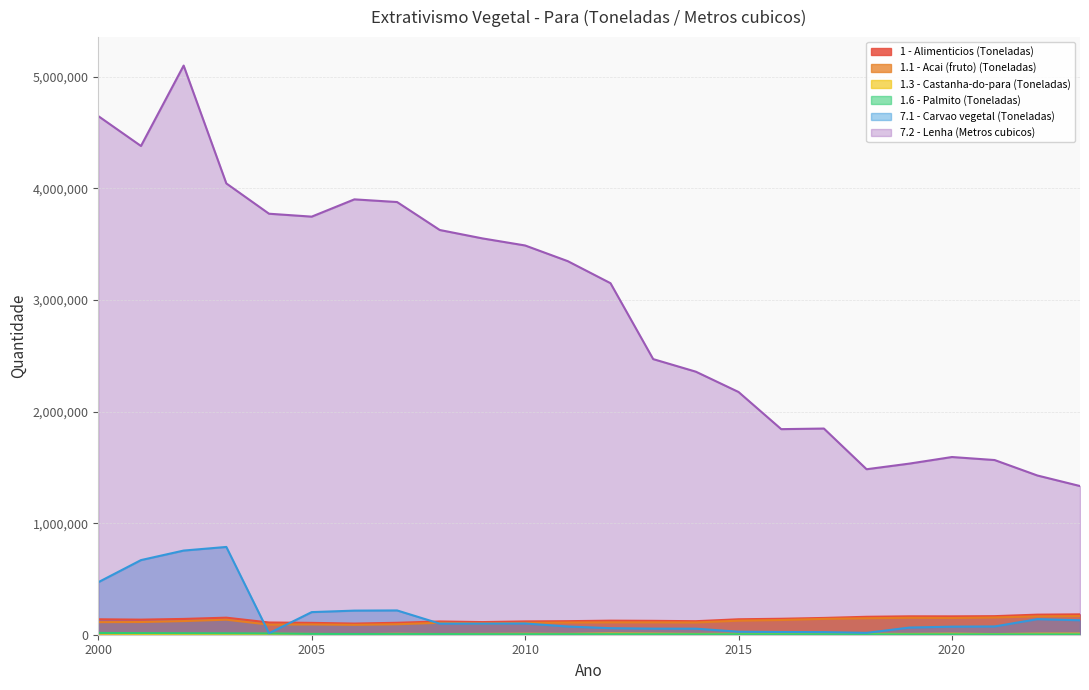

What are all the series names shown in the legend?

1 - Alimenticios (Toneladas), 1.1 - Acai (fruto) (Toneladas), 1.3 - Castanha-do-para (Toneladas), 1.6 - Palmito (Toneladas), 7.1 - Carvao vegetal (Toneladas), 7.2 - Lenha (Metros cubicos)